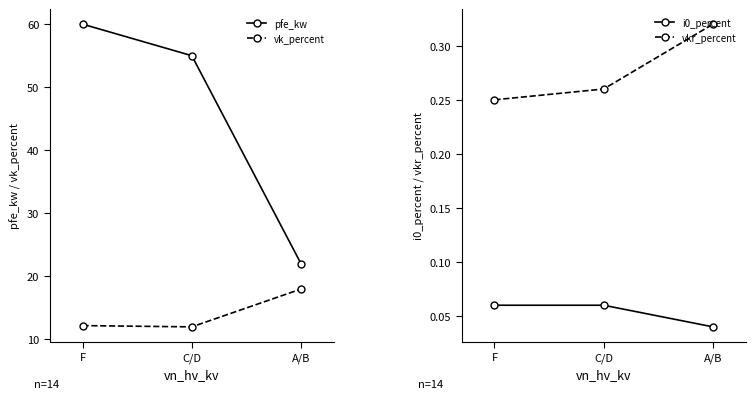

Which has a higher value, A/B or F?

F